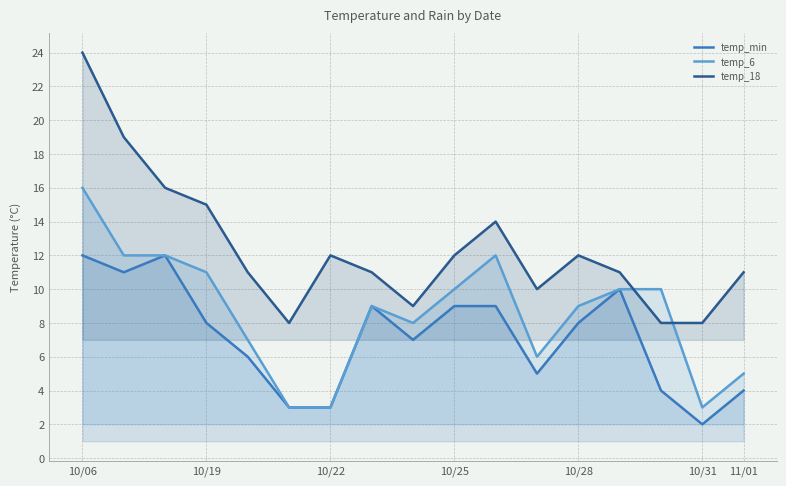

At which category is the sum across all series the highest?

10/06